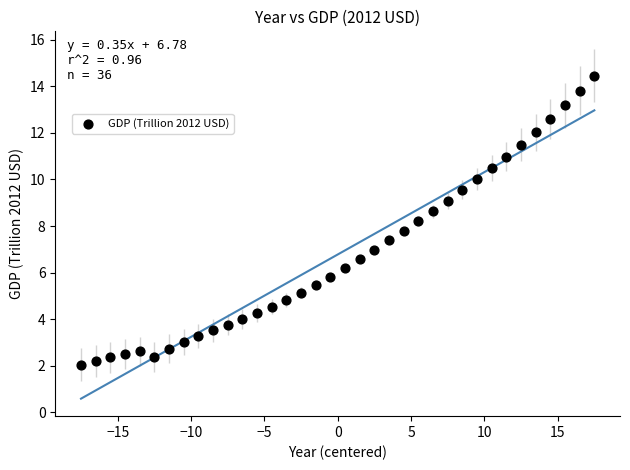

What is the range of Y values (max minus min)?

12.4